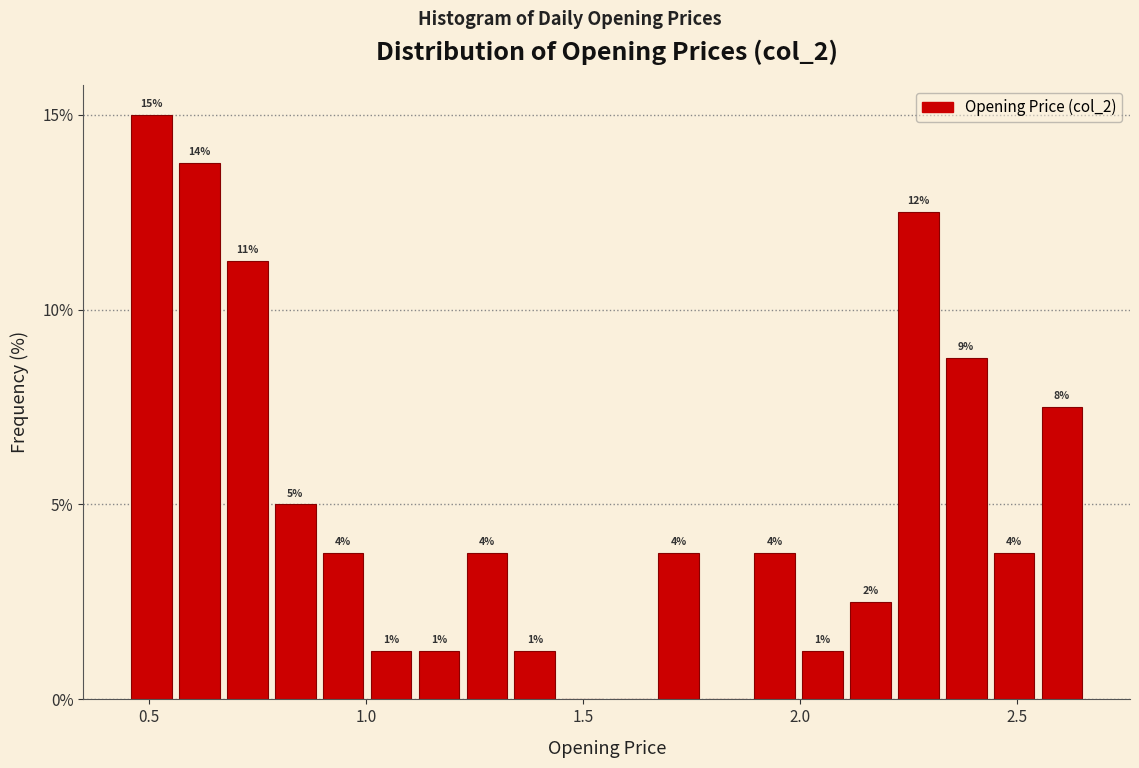

Around what value on the x-axis is the tallest bar? Give the approximate position of its centre, as read against the axis.

0.50